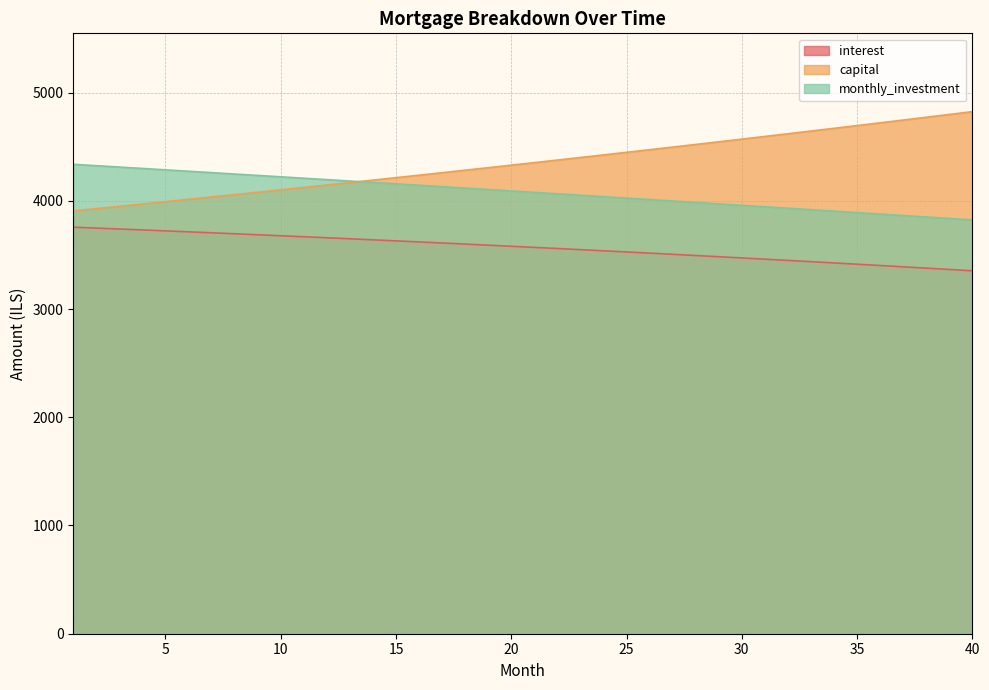

Reading left to right, list all the values displayed in this chart.

interest: 3756.2	3747.8	3739.3	3730.7	3722.0	3713.2	3704.4	3695.4	3686.3	3677.1	3667.8	3658.5	3649.0	3639.4	3629.7	3619.9	3610.1	3600.1	3590.0	3579.8	3569.5	3559.1	3548.6	3538.0	3527.3	3516.4	3505.5	3494.5	3483.3	3472.0	3460.7	3449.2	3437.6	3425.8	3414.0	3402.1	3390.0	3377.8	3365.5	3353.1
capital: 3906.4	3927.6	3948.9	3970.3	3991.9	4013.5	4035.3	4057.2	4079.2	4101.3	4123.5	4145.9	4168.4	4191.0	4213.7	4236.6	4259.5	4282.6	4305.9	4329.2	4352.7	4376.3	4400.0	4423.9	4447.9	4472.0	4496.2	4520.6	4545.1	4569.8	4594.6	4619.5	4644.5	4669.7	4695.0	4720.5	4746.1	4771.8	4797.7	4823.7
monthly_investment: 4337.3	4324.6	4311.8	4298.9	4286.1	4273.2	4260.4	4247.5	4234.6	4221.6	4208.6	4195.7	4182.6	4169.6	4156.6	4143.5	4130.4	4117.3	4104.1	4091.0	4077.8	4064.6	4051.4	4038.1	4024.9	4011.6	3998.3	3984.9	3971.6	3958.2	3944.8	3931.3	3917.9	3904.4	3890.9	3877.4	3863.9	3850.3	3836.8	3823.1